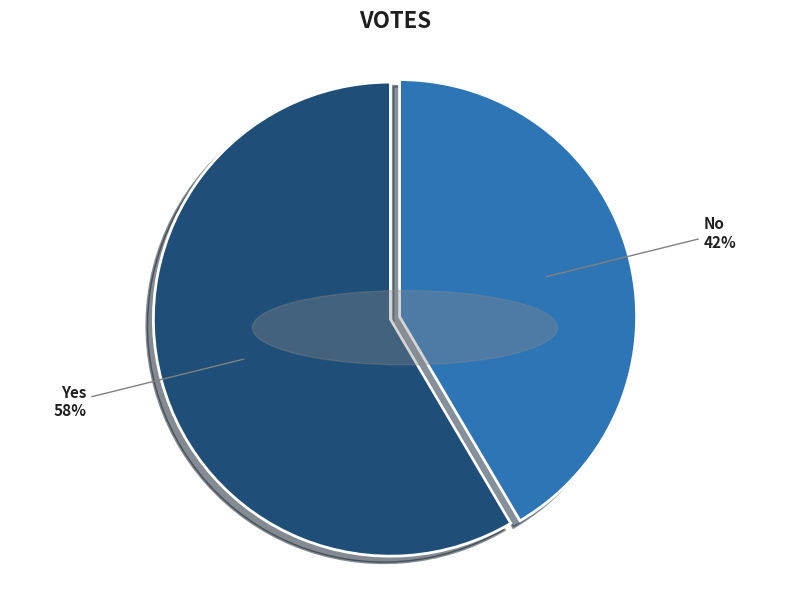

Is there a majority slice in this chart?

Yes